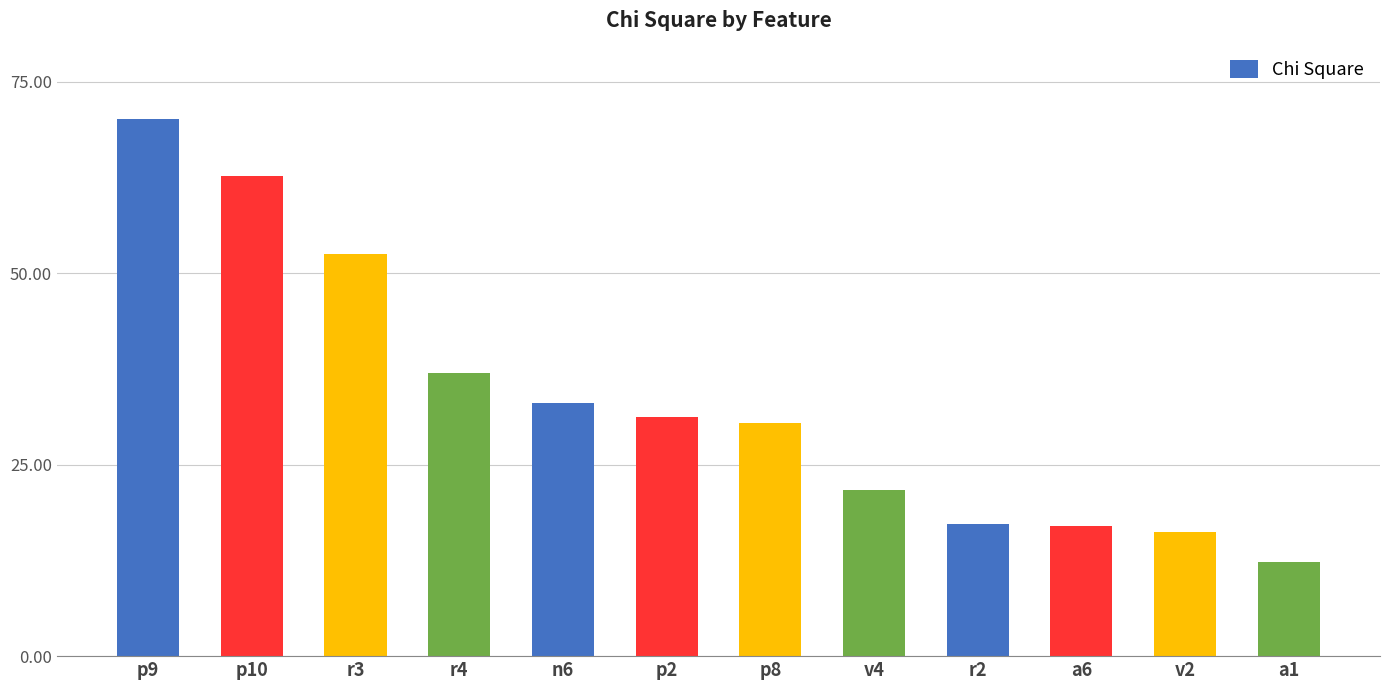

What is the value of the 5th bar from the left?

33.1